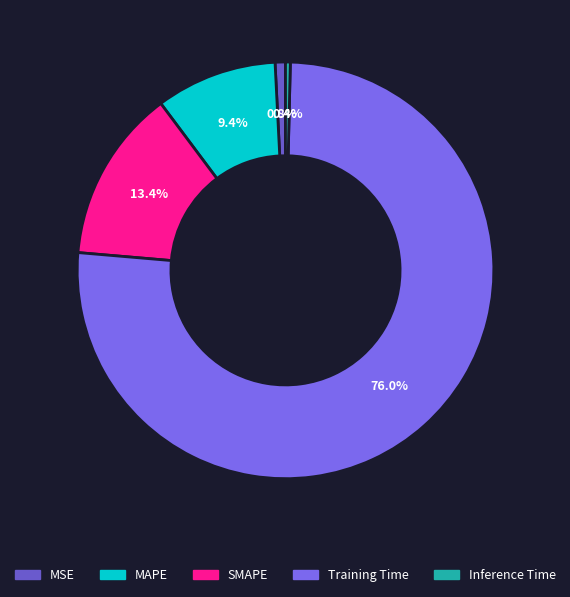

Count the number of slices in the pie.

5